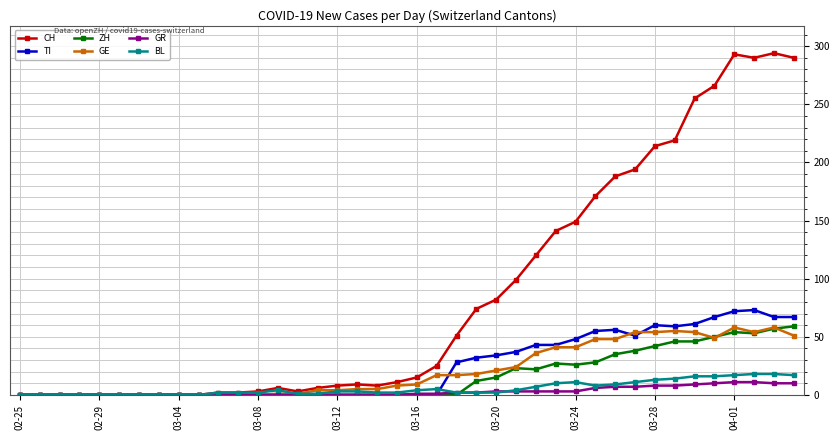

Which series has the widest spread of values?

CH